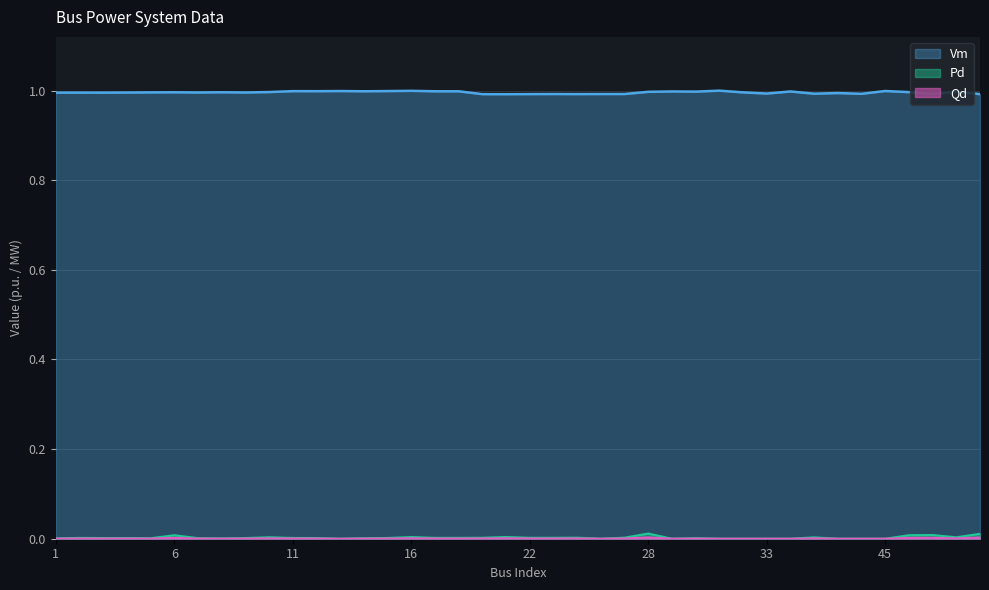

Rank the series by their maximum value, from highest to lowest.

Vm, Pd, Qd